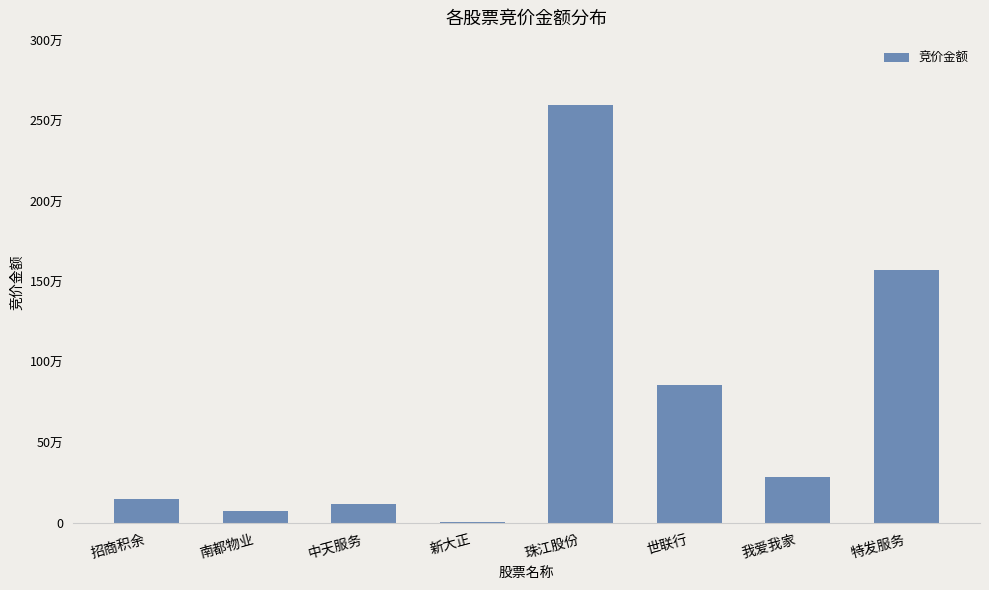

Rank the categories by value from lowest to highest.

新大正, 南都物业, 中天服务, 招商积余, 我爱我家, 世联行, 特发服务, 珠江股份